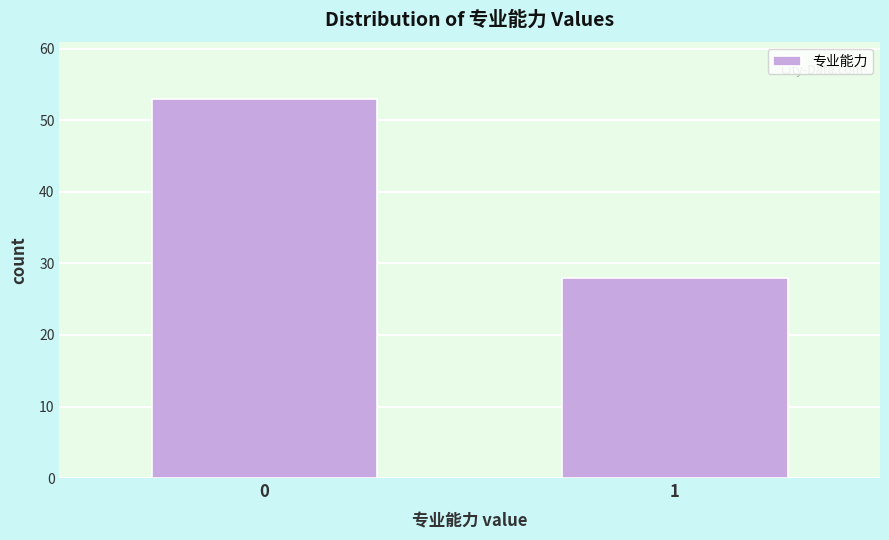

Reading left to right, list all the values displayed in this chart.

0=53	1=28